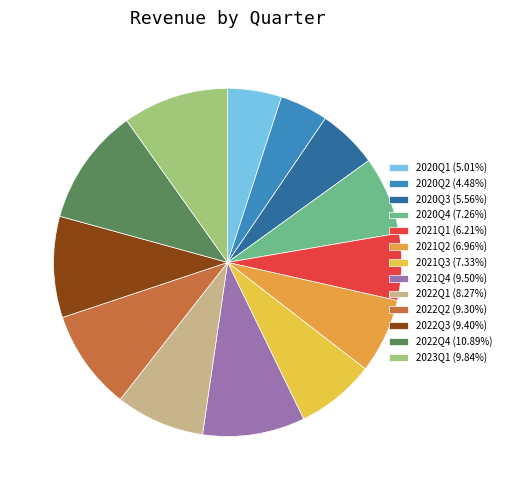

Is there any slice that represents more than half of the pie?

No